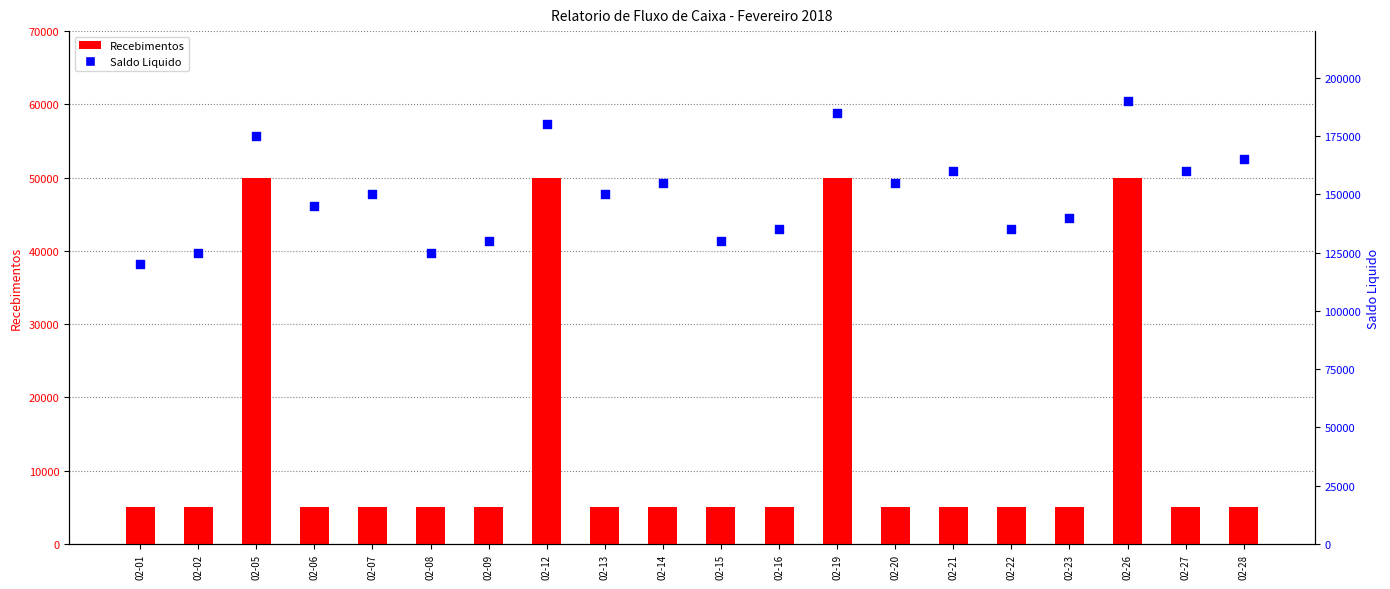

At which category is the sum across all series the highest?

02-26